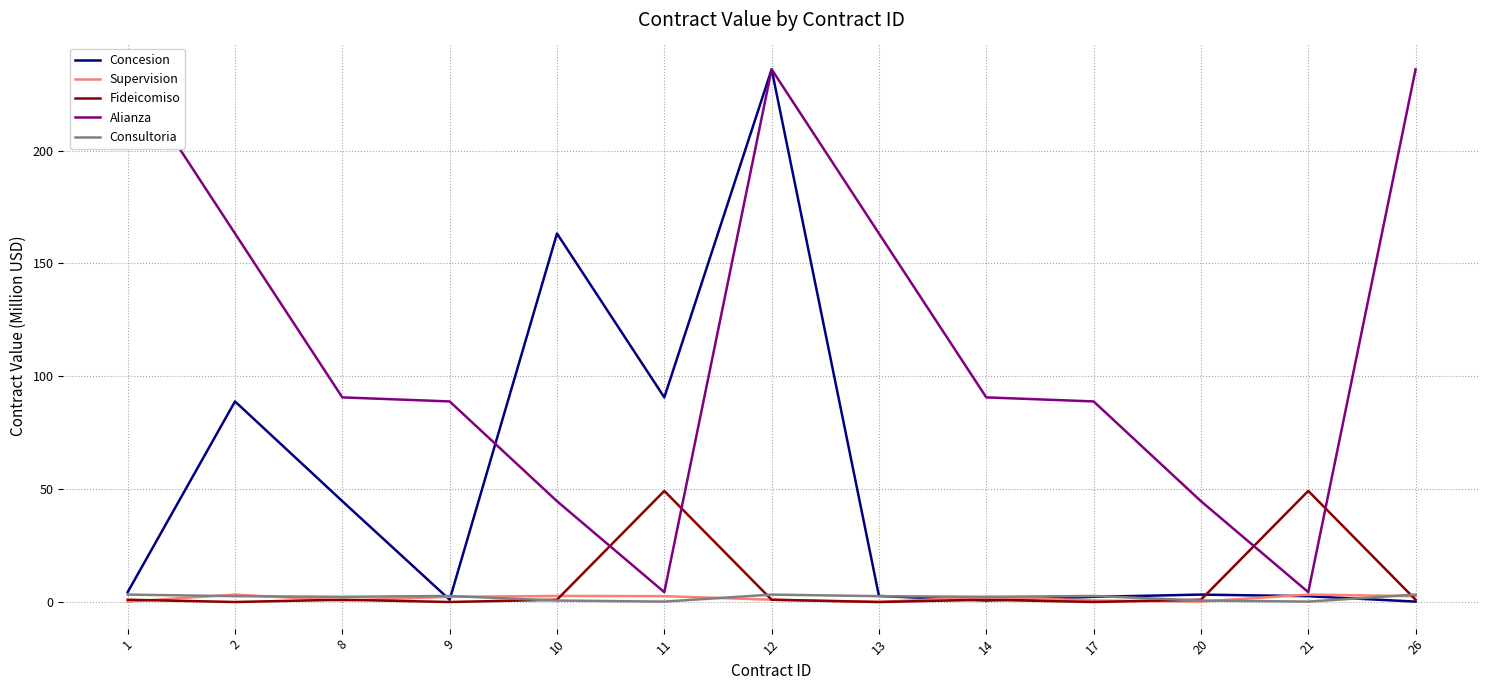

How many values in the Fideicomiso series exceed 1?

2